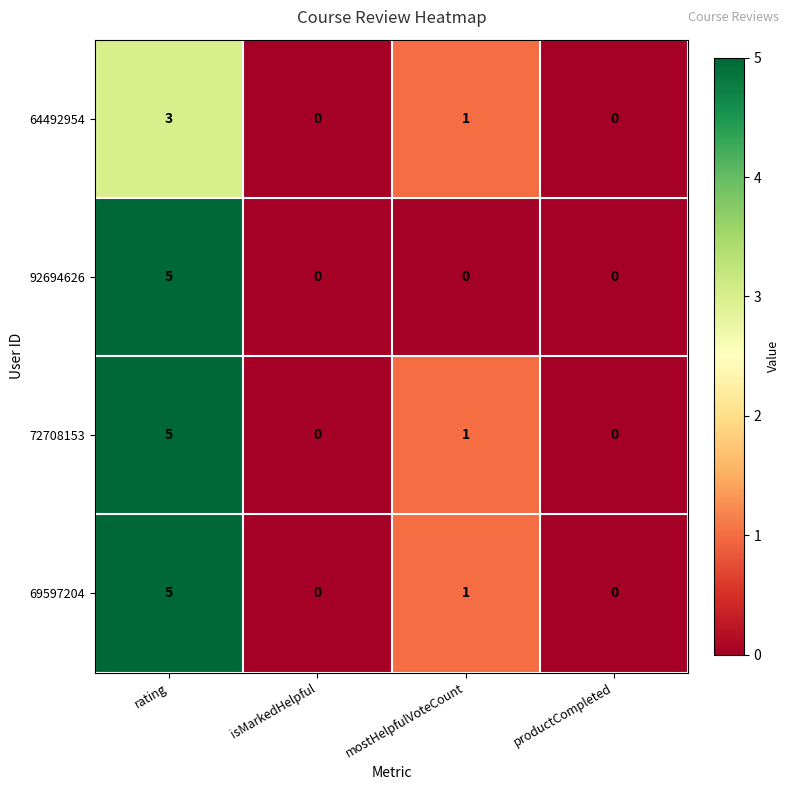

Is it true that 92694626 equals 8 at rating?

False